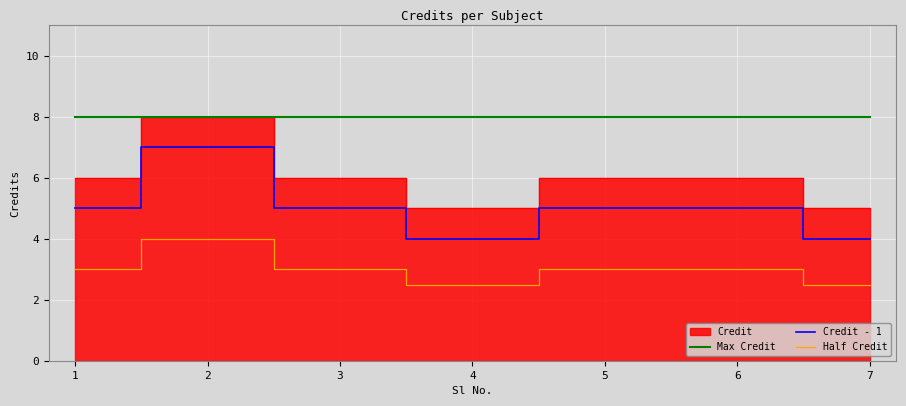

True or false: Half Credit and Max Credit cross at least once.

False